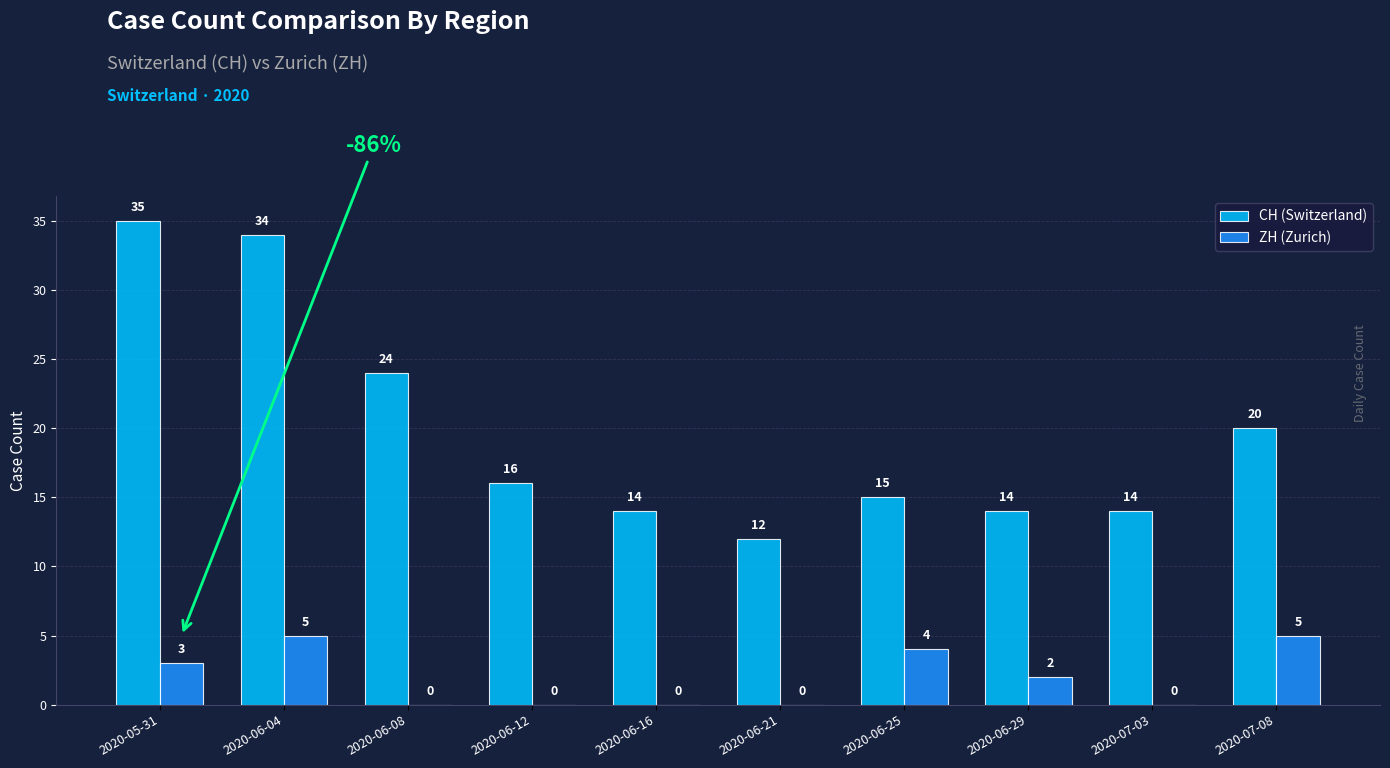

True or false: ZH (Zurich) has a value of 1 at 2020-06-04.

False